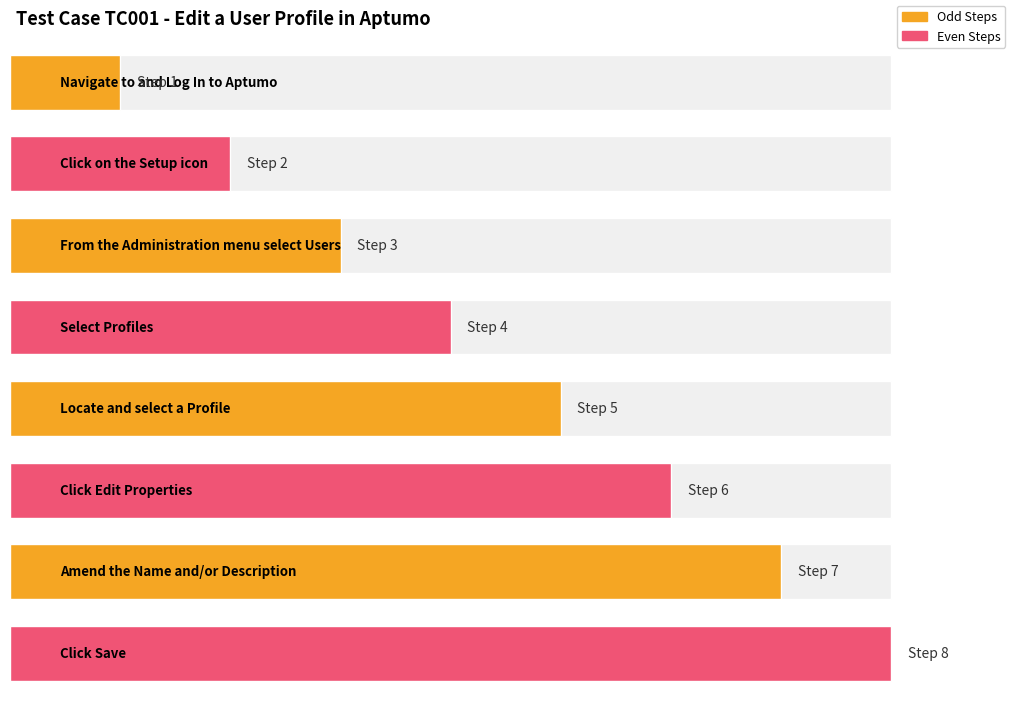

How many values are between 3 and 7?

5